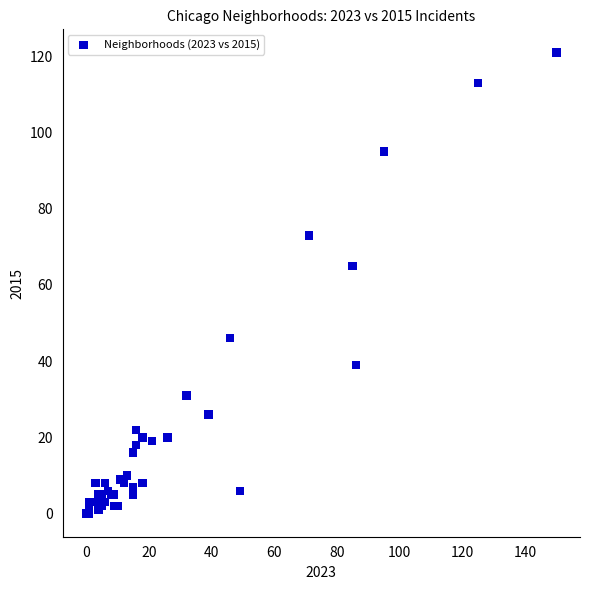

What Y value in the scatter plot is closest to 60?

65